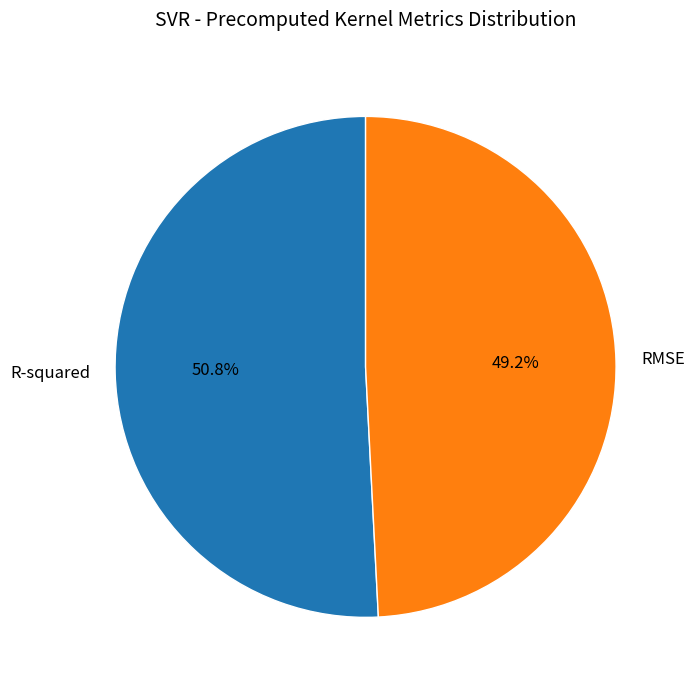

Does any single category account for the majority?

Yes